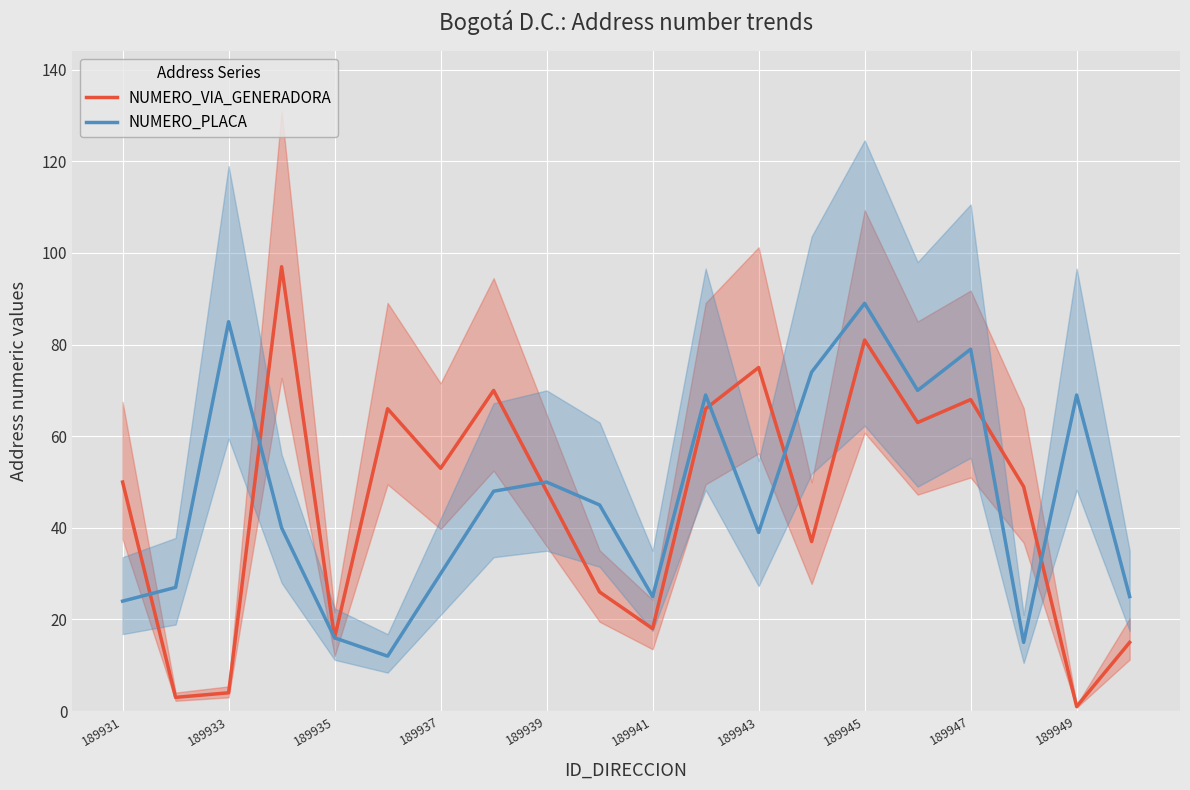

What is the value of the NUMERO_VIA_GENERADORA point at the 16th from the left?

63